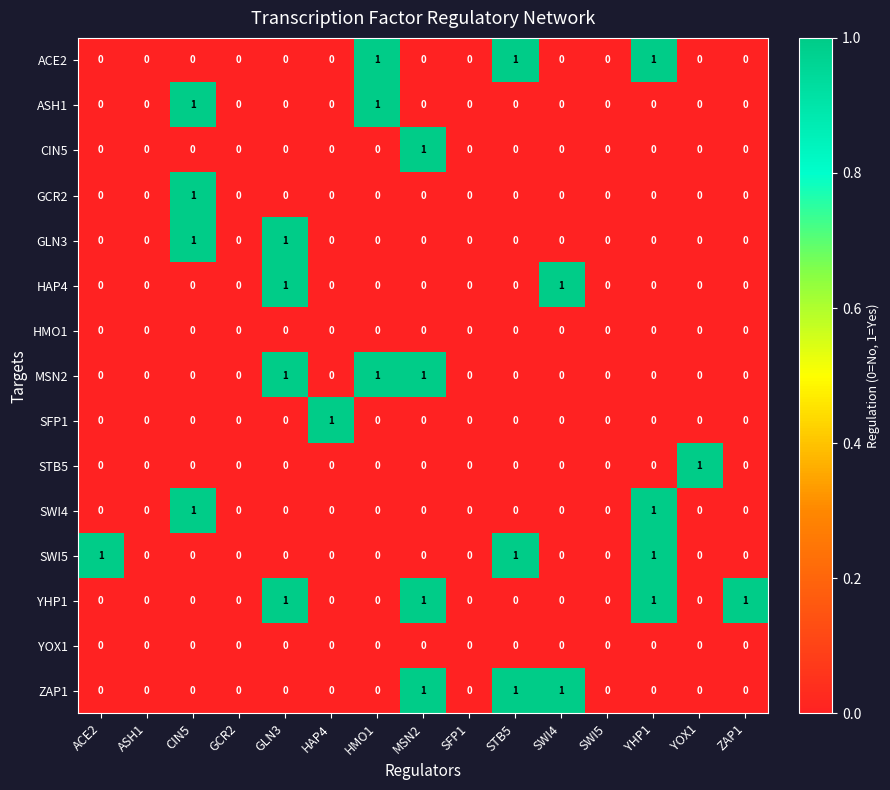

Which series has the largest total across all categories?

YHP1